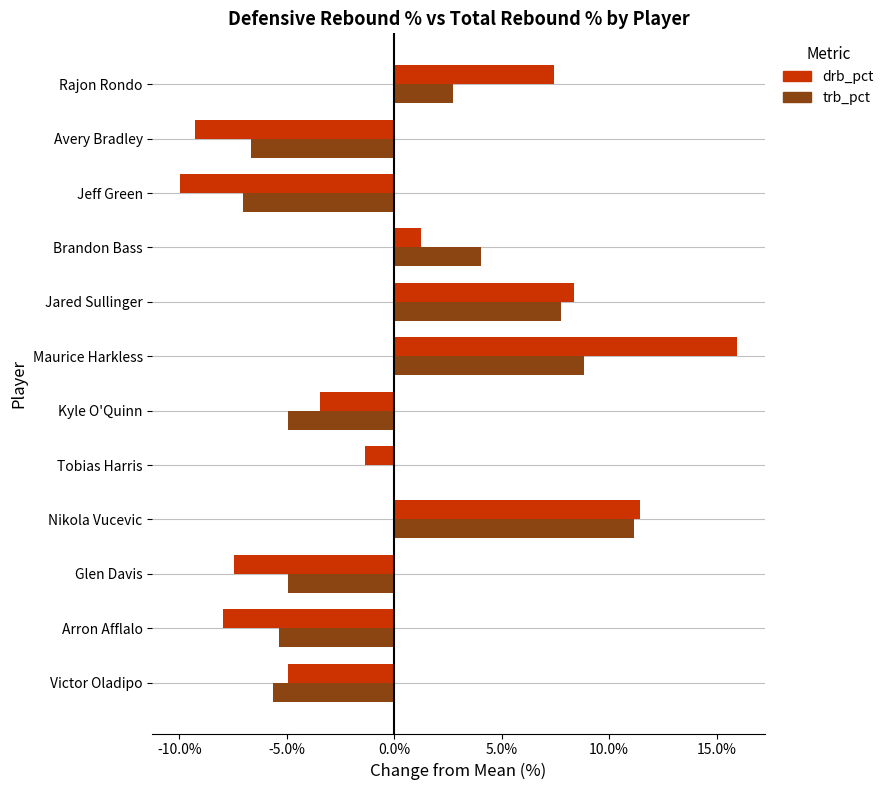

Which series changed the most between Kyle O'Quinn and Maurice Harkless?

drb_pct